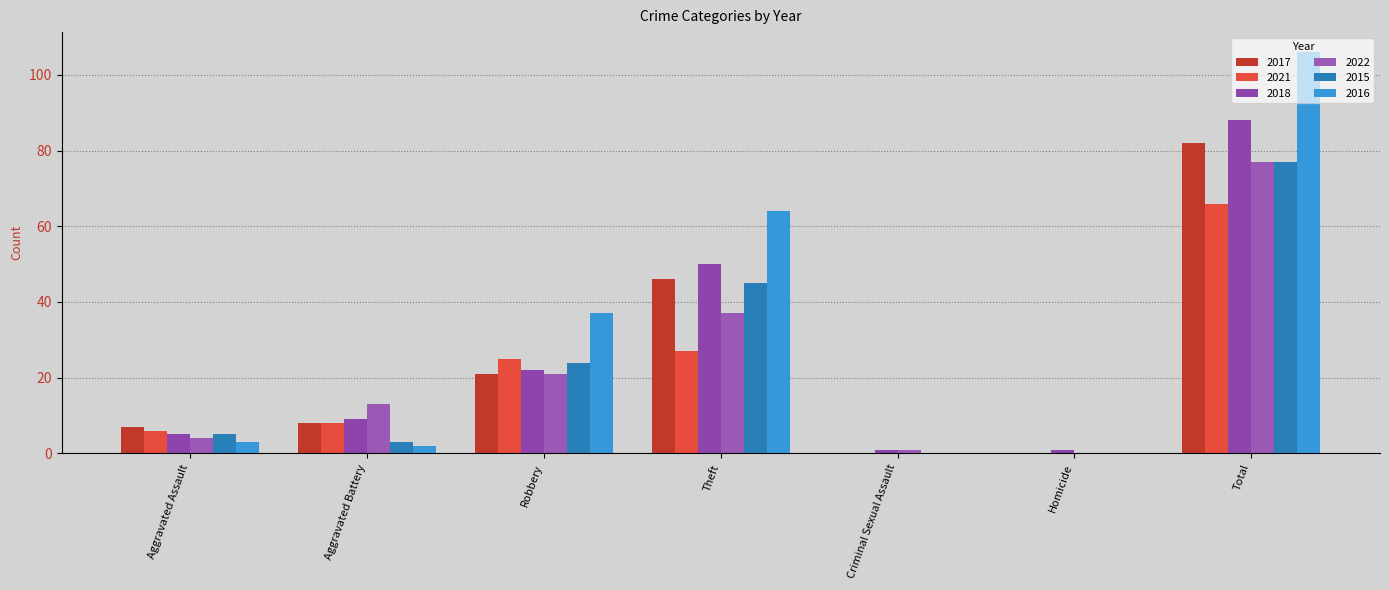

What are all the series names shown in the legend?

2017, 2021, 2018, 2022, 2015, 2016